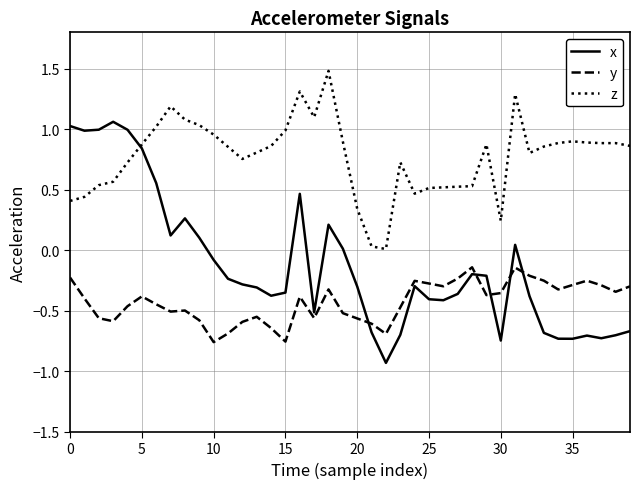

True or false: z and y intersect in this chart.

False